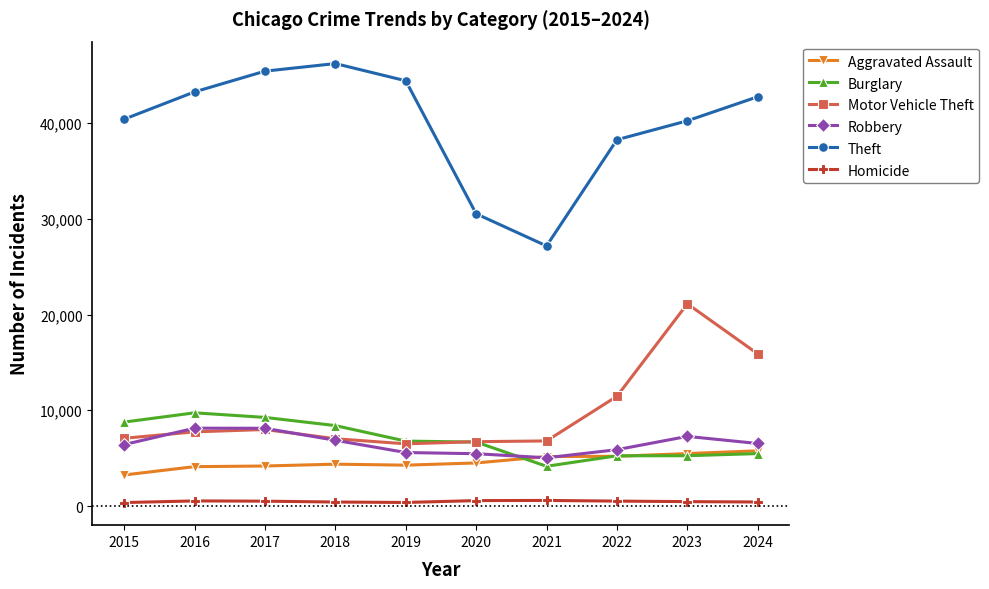

True or false: Theft and Robbery cross at least once.

False